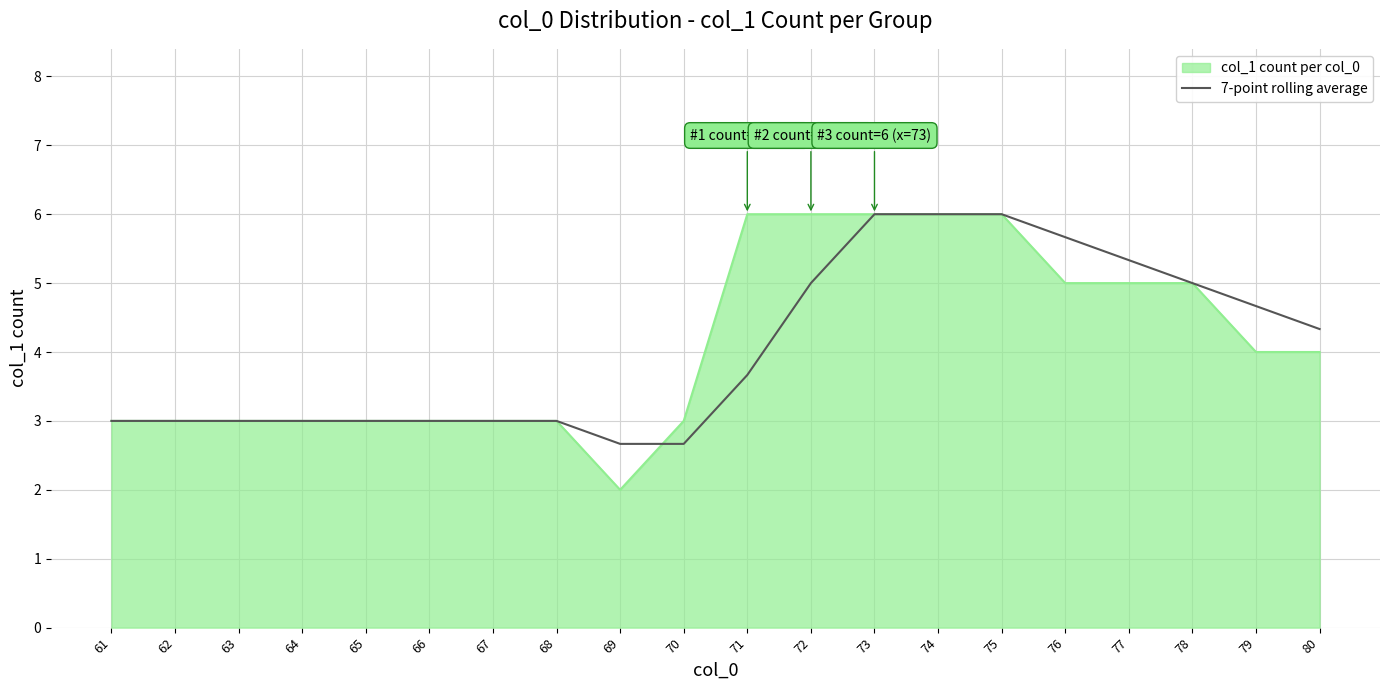

What is the spread (max minus min) of values at 76?

0.7